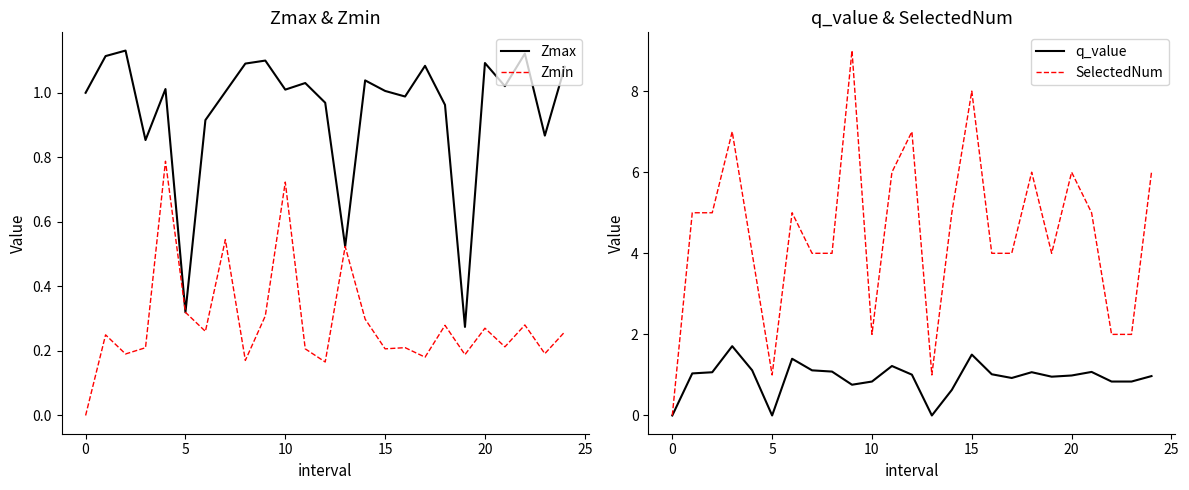

True or false: Zmin and SelectedNum intersect in this chart.

False